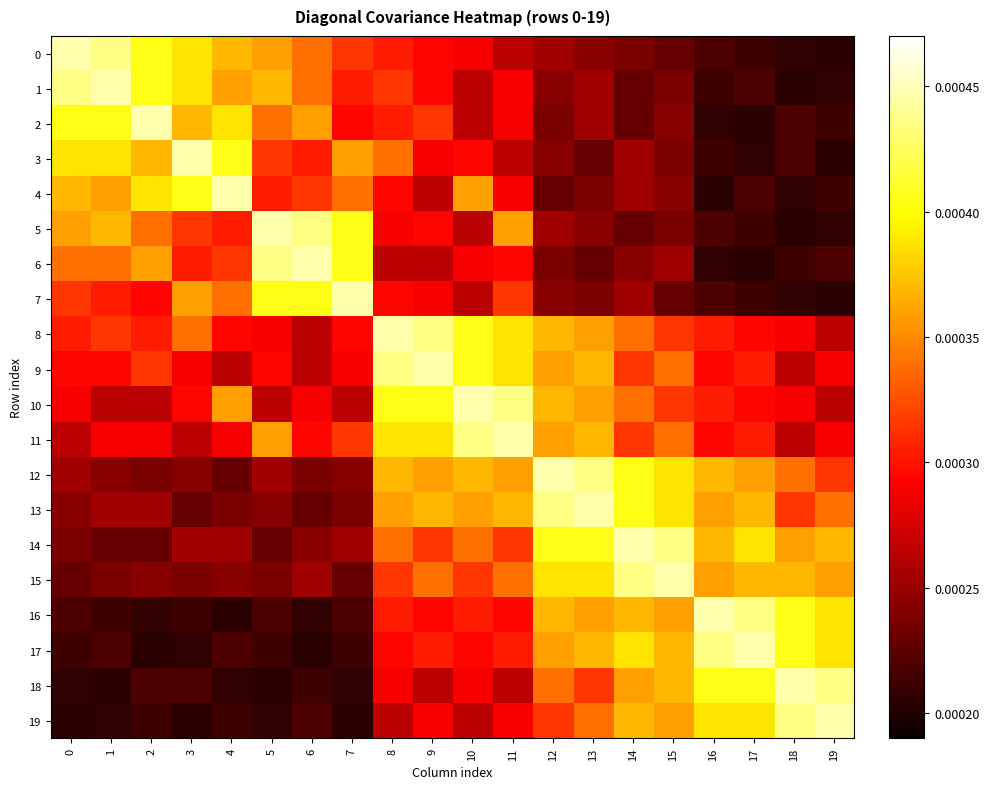

Between 1 and 3, which is larger?

1